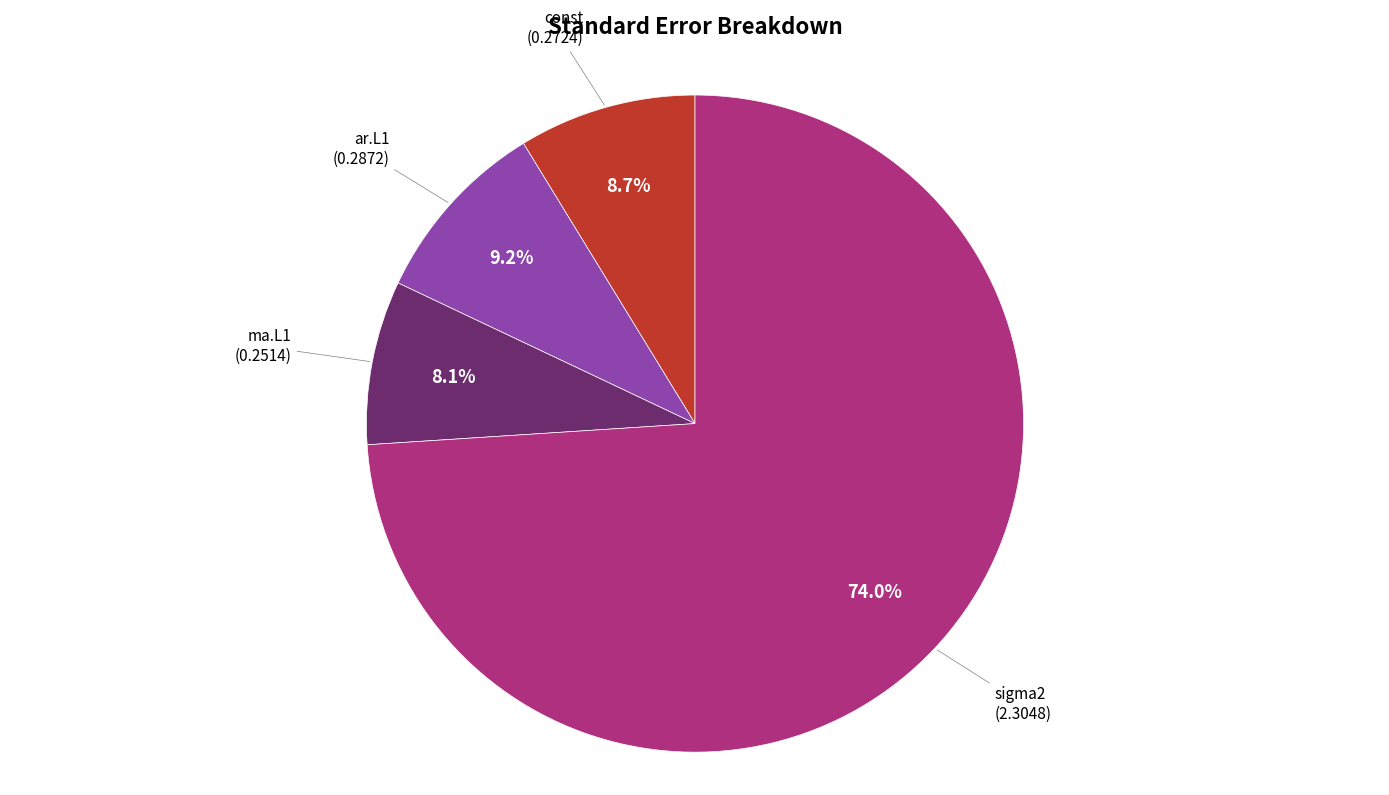

Is there any slice that represents more than half of the pie?

Yes